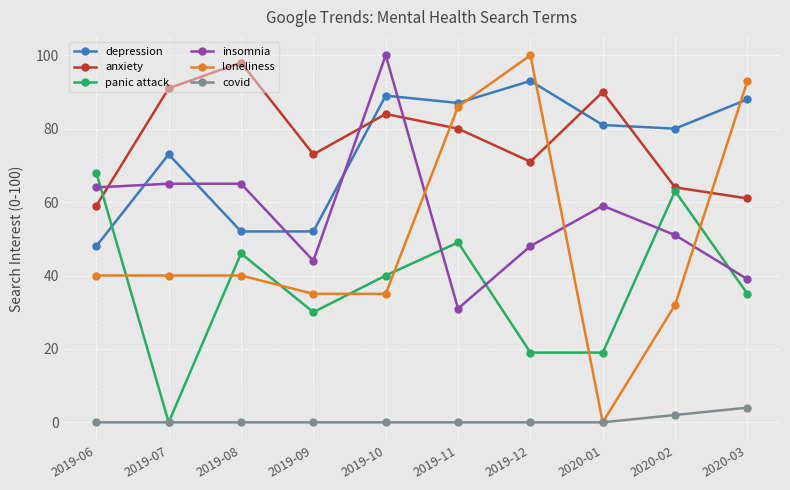

What is the sum of all covid values?

6